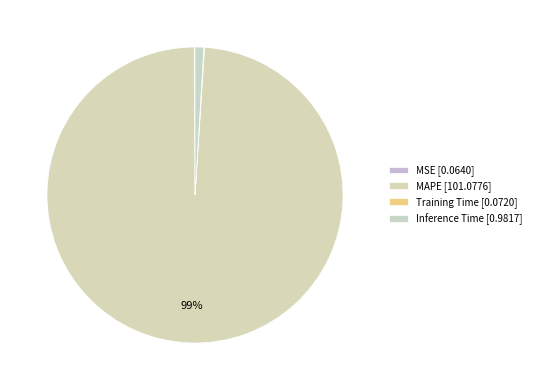

Count the number of slices in the pie.

4